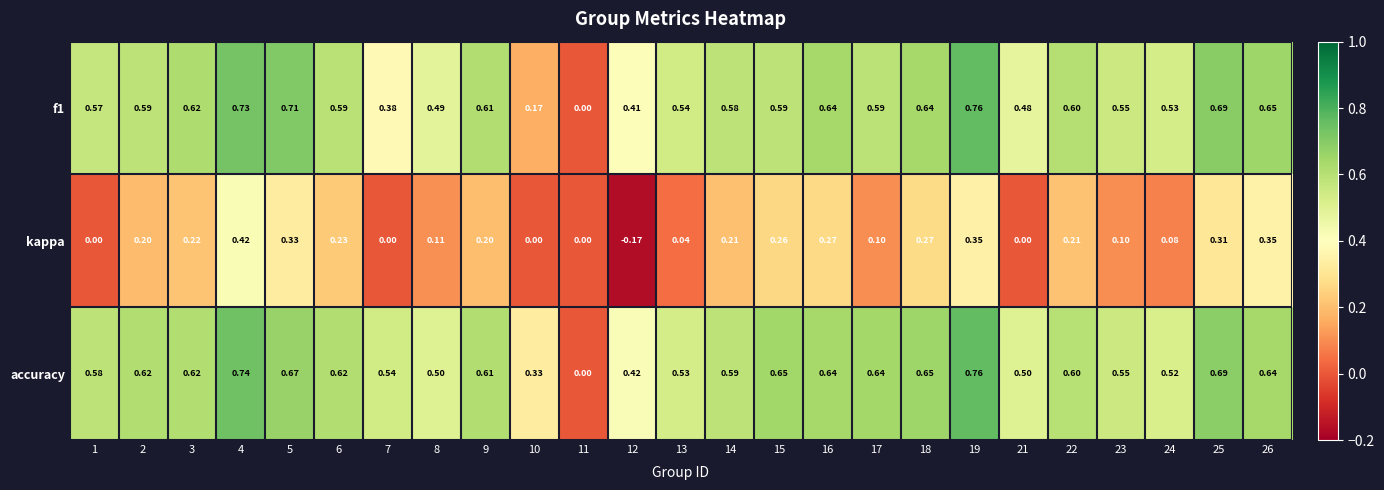

Which series changed the most between 16 and 26?

kappa